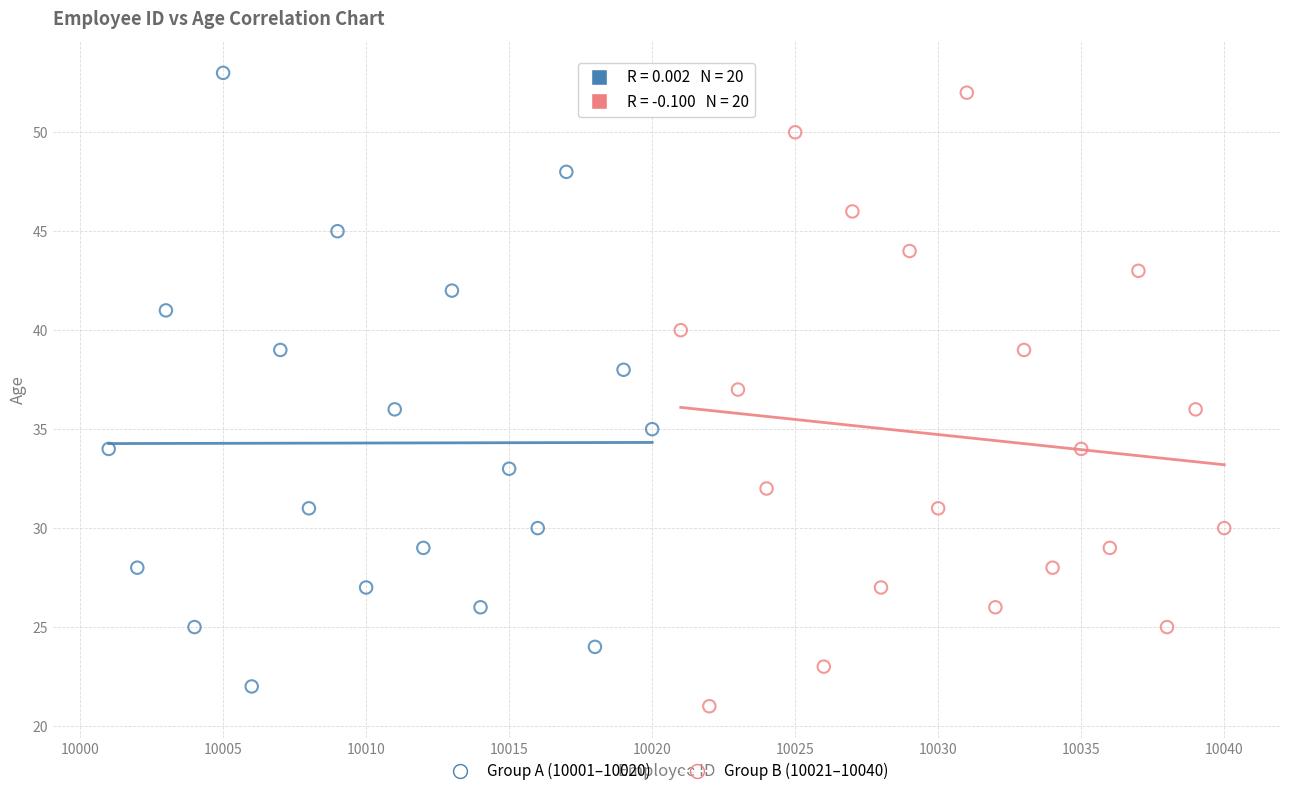

What are all the series names shown in the legend?

Group A (10001–10020), Group B (10021–10040)